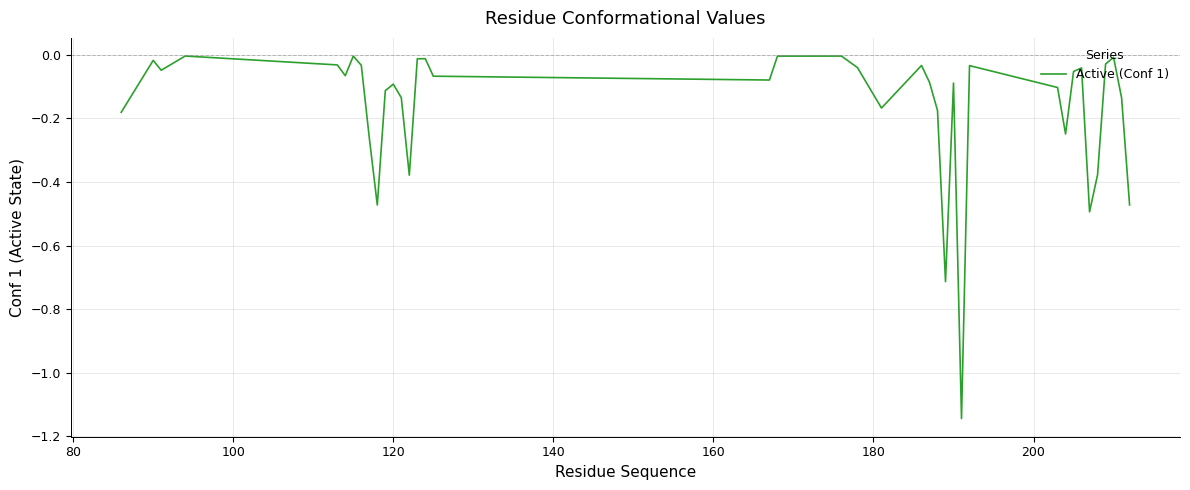

What is the difference between the maximum and minimum values?

1.1